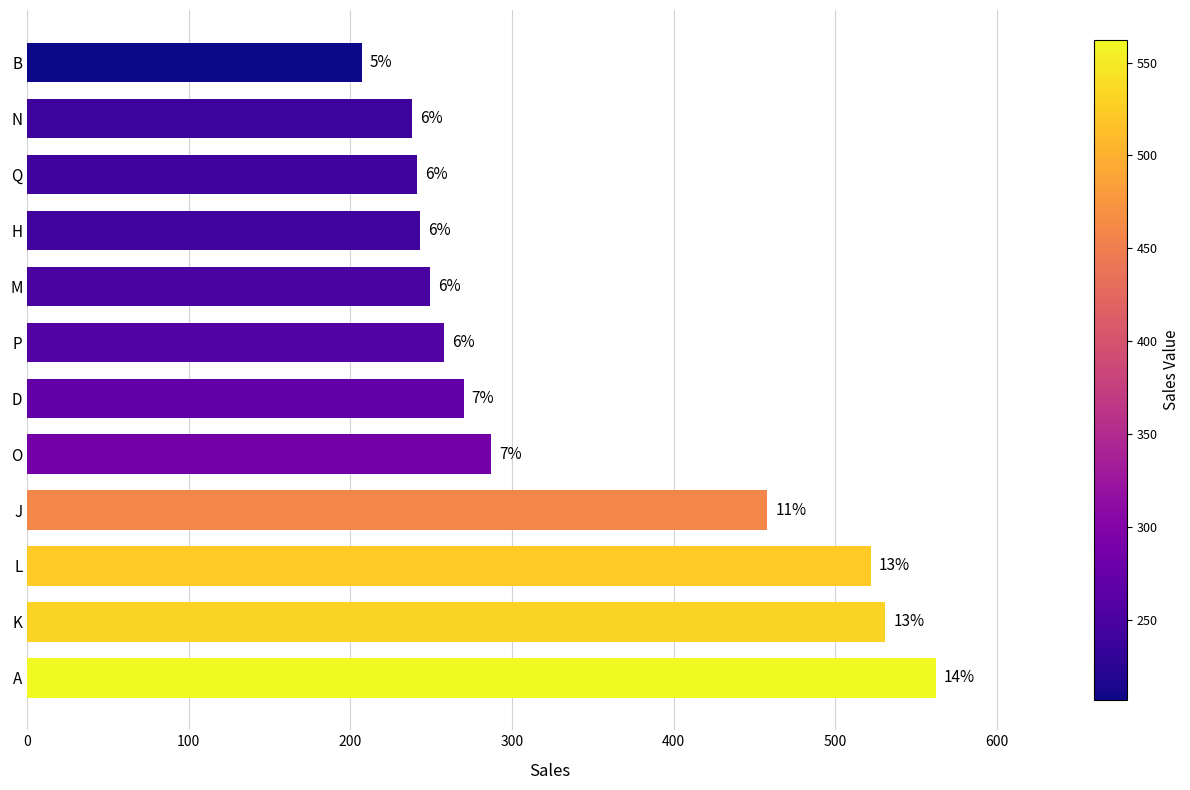

How many bars are there in total?

12